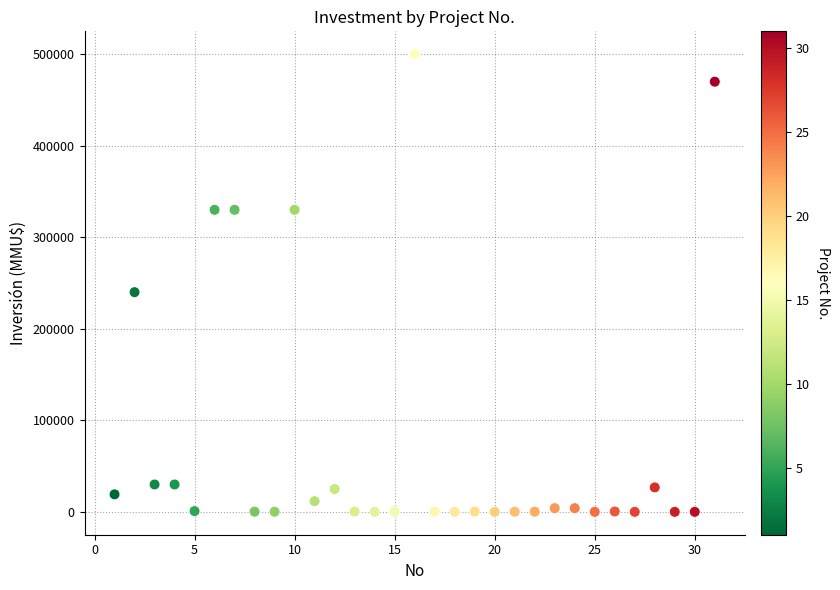

What is the range of X values (max minus min)?

30